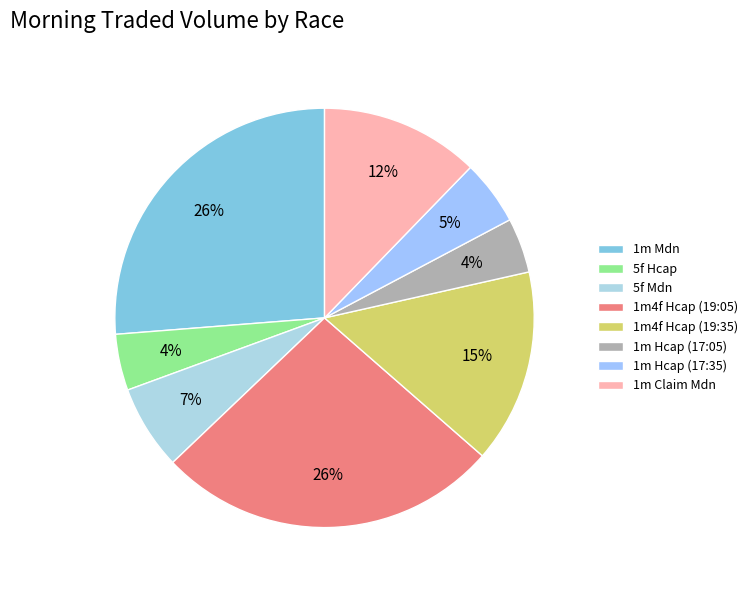

Count the number of slices in the pie.

8